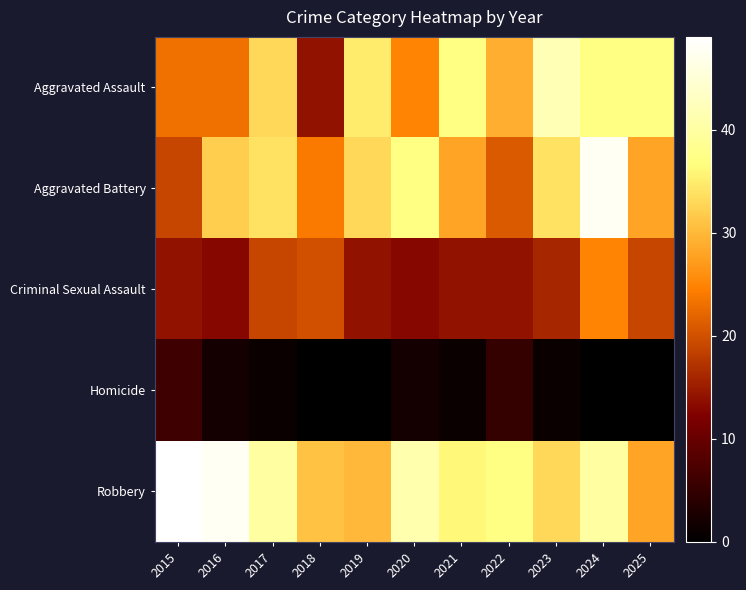

Reading right to left, transcribe all the data shown in this chart.

Aggravated Assault: 2025=37	2024=37	2023=42	2022=29	2021=37	2020=25	2019=35	2018=14	2017=33	2016=23	2015=23
Aggravated Battery: 2025=28	2024=48	2023=34	2022=21	2021=28	2020=37	2019=33	2018=24	2017=34	2016=32	2015=19
Criminal Sexual Assault: 2025=19	2024=25	2023=16	2022=14	2021=14	2020=13	2019=14	2018=20	2017=19	2016=13	2015=14
Homicide: 2025=0	2024=0	2023=1	2022=5	2021=1	2020=2	2019=0	2018=0	2017=1	2016=2	2015=6
Robbery: 2025=28	2024=40	2023=33	2022=37	2021=36	2020=41	2019=30	2018=31	2017=40	2016=48	2015=49